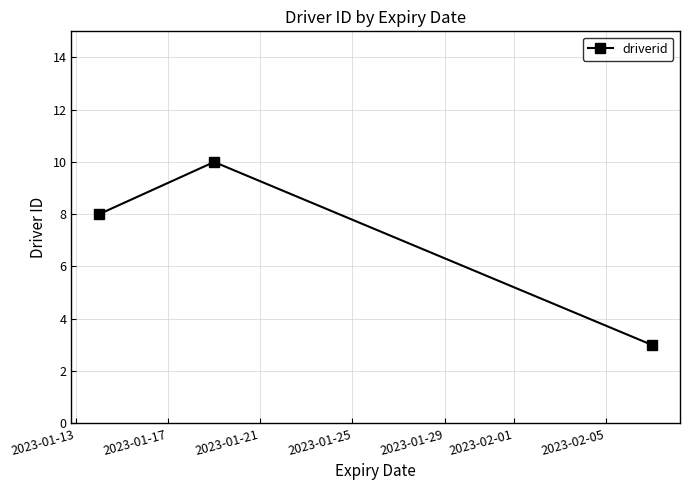

What is the difference between the second highest and minimum values?

5